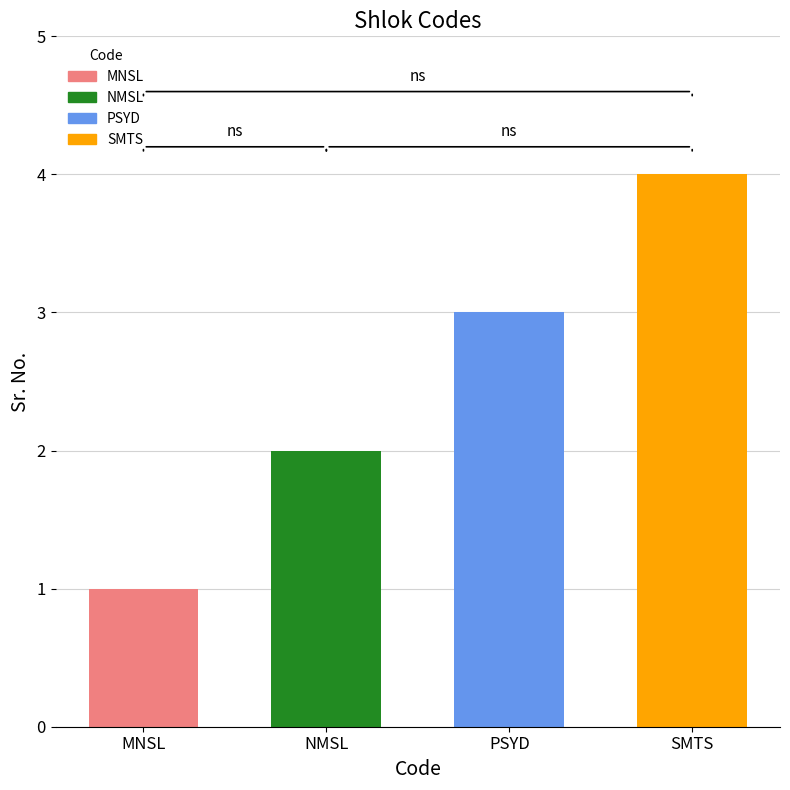

Reading left to right, transcribe all the data shown in this chart.

1	2	3	4